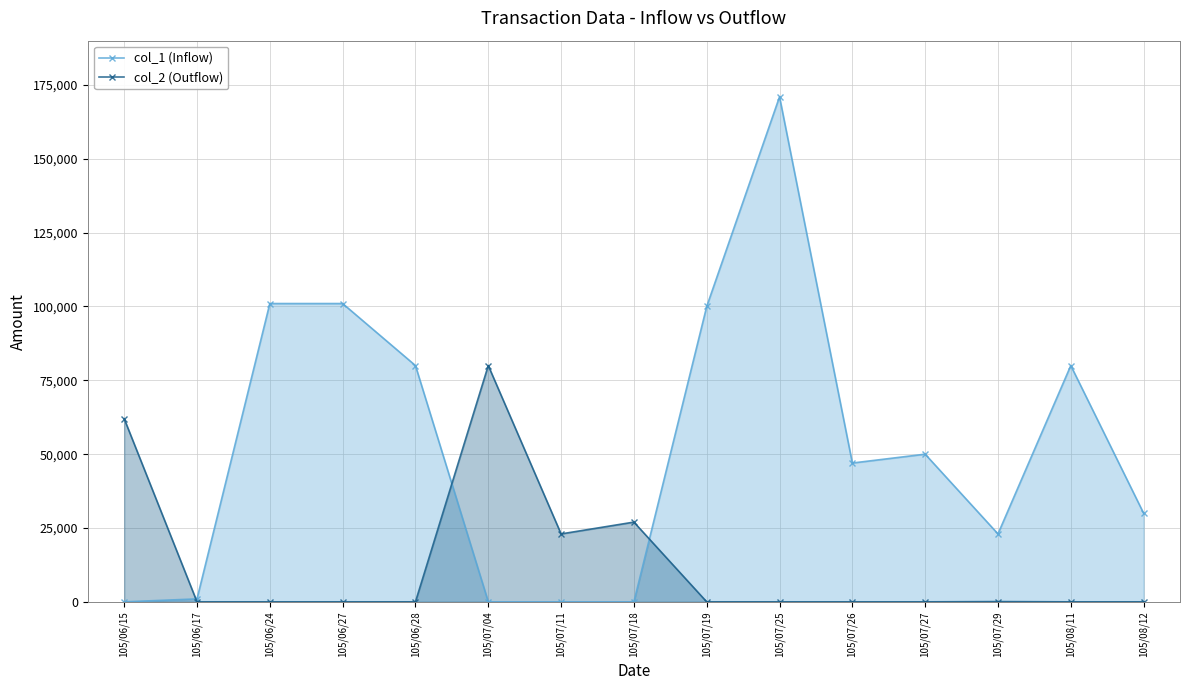

Which series changed the most between 105/06/27 and 105/07/18?

col_1 (Inflow)